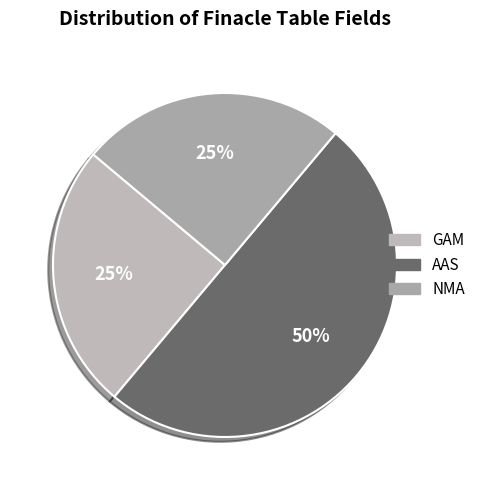

Is AAS the majority of the pie?

No